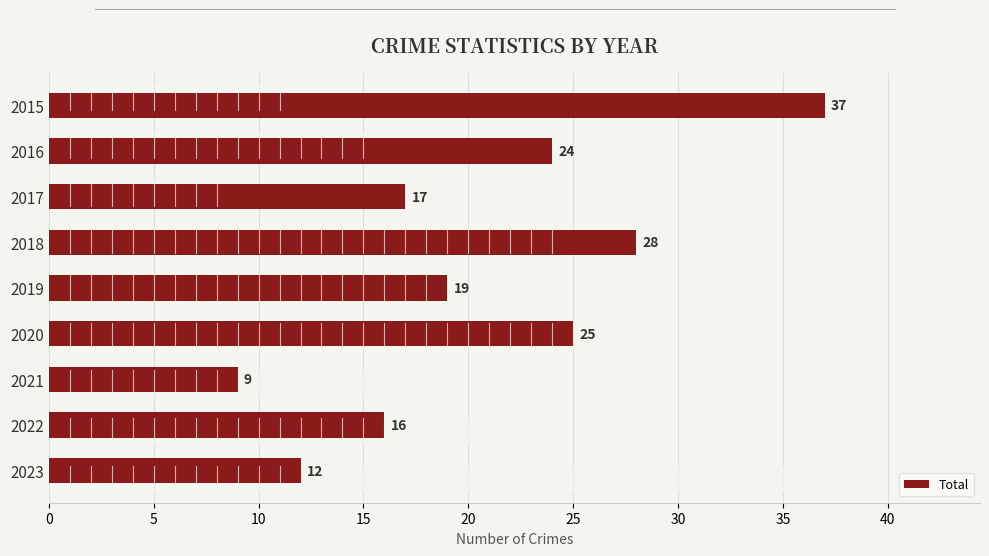

What is the value of the 7th bar from the top?

9